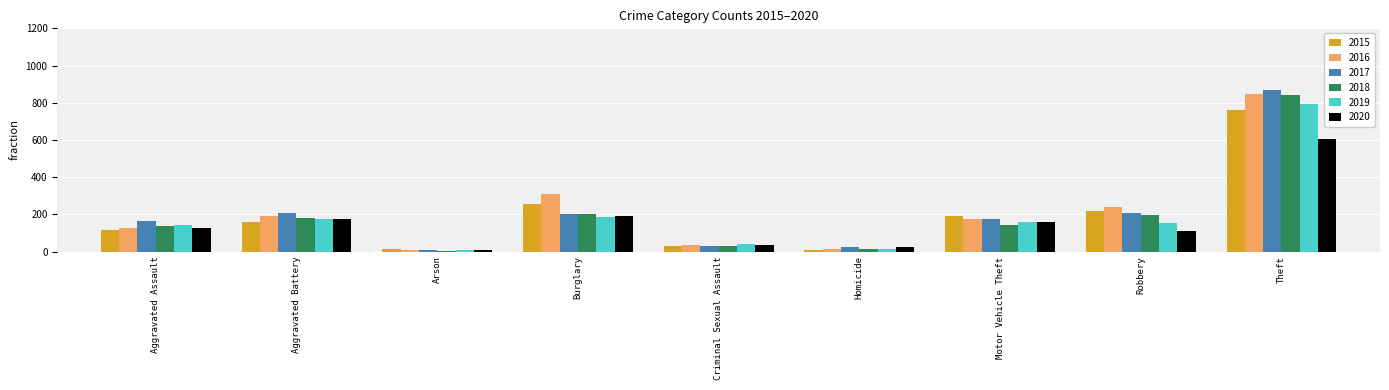

Which series has the widest spread of values?

2017